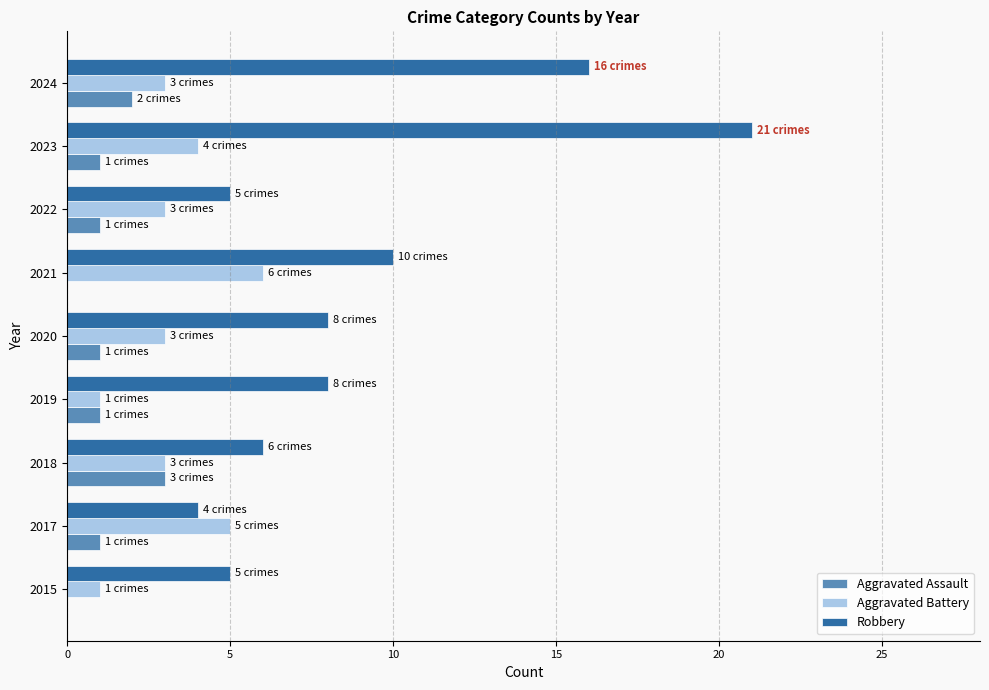

Which category has the highest value in the Aggravated Assault series?

2018